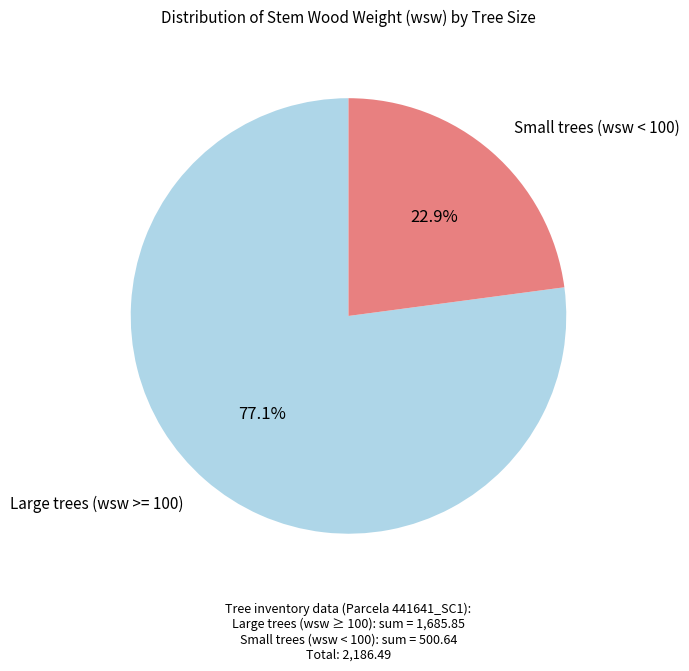

Does any single category account for the majority?

Yes